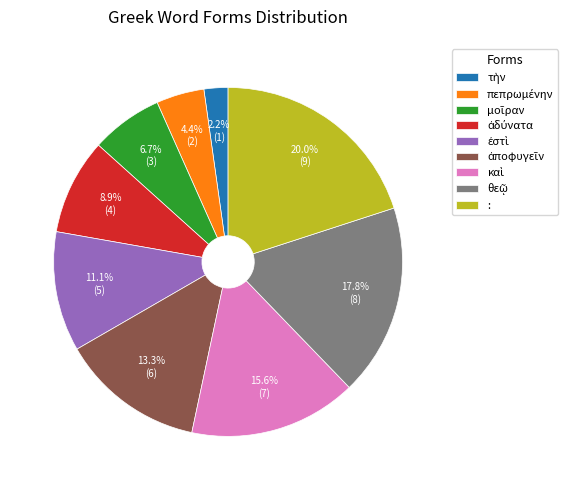

True or false: : accounts for 7% of the total.

False